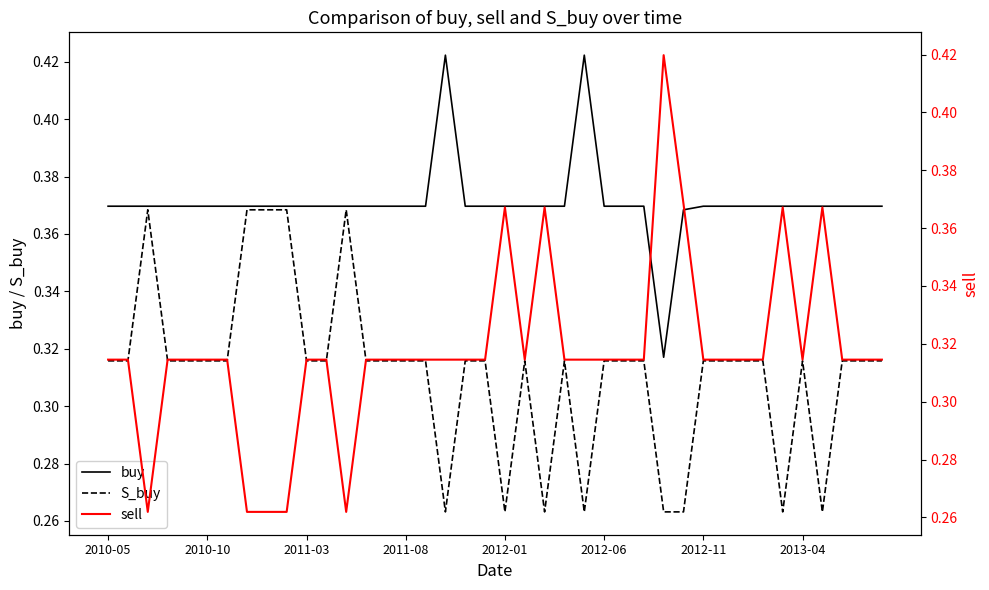

Reading left to right, list all the values displayed in this chart.

buy: 0.4	0.4	0.4	0.4	0.4	0.4	0.4	0.4	0.4	0.4	0.4	0.4	0.4	0.4	0.4	0.4	0.4	0.4	0.4	0.4	0.4	0.4	0.4	0.4	0.4	0.4	0.4	0.4	0.3	0.4	0.4	0.4	0.4	0.4	0.4	0.4	0.4	0.4	0.4	0.4
S_buy: 0.3	0.3	0.4	0.3	0.3	0.3	0.3	0.4	0.4	0.4	0.3	0.3	0.4	0.3	0.3	0.3	0.3	0.3	0.3	0.3	0.3	0.3	0.3	0.3	0.3	0.3	0.3	0.3	0.3	0.3	0.3	0.3	0.3	0.3	0.3	0.3	0.3	0.3	0.3	0.3
sell: 0.3	0.3	0.3	0.3	0.3	0.3	0.3	0.3	0.3	0.3	0.3	0.3	0.3	0.3	0.3	0.3	0.3	0.3	0.3	0.3	0.4	0.3	0.4	0.3	0.3	0.3	0.3	0.3	0.4	0.4	0.3	0.3	0.3	0.3	0.4	0.3	0.4	0.3	0.3	0.3